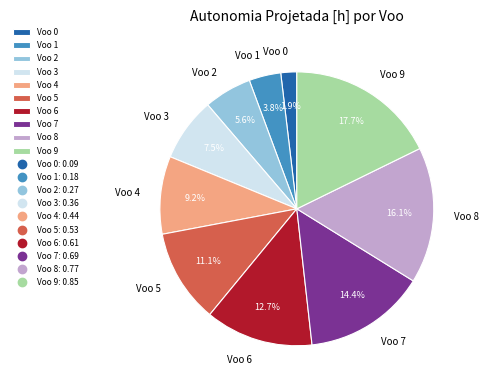

Which category has the biggest portion of the pie?

Voo 9